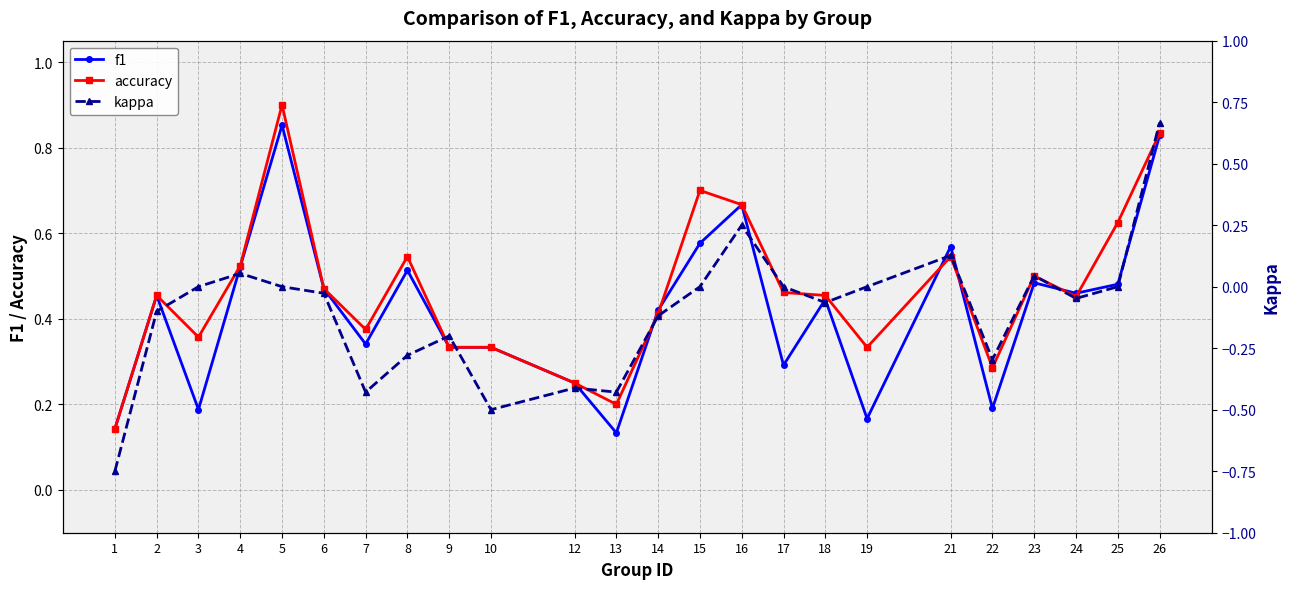

At 16, list the series in order from largest to smallest.

f1, accuracy, kappa